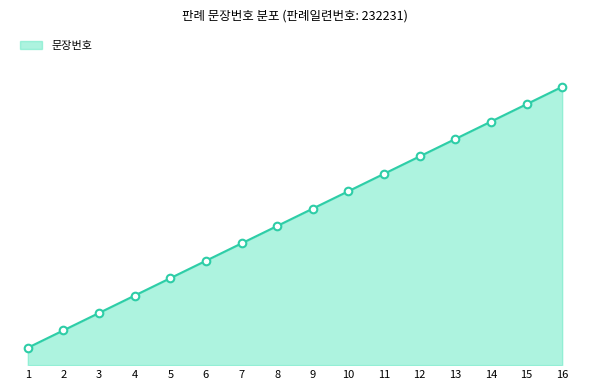

What is the change in value from 8 to 10?

+2